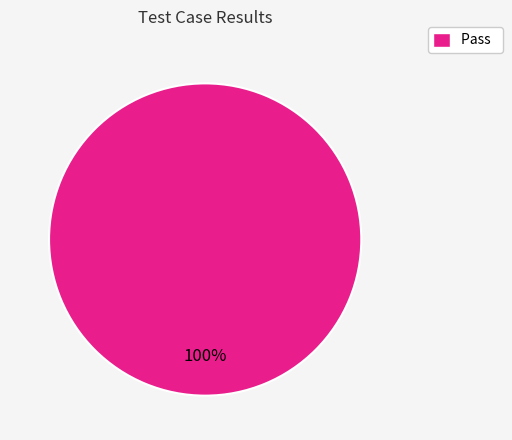

How many segments does this pie chart have?

1